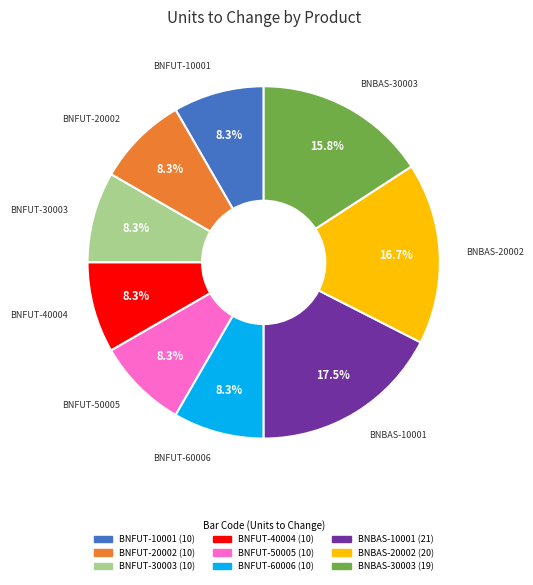

How many slices are in this pie chart?

9